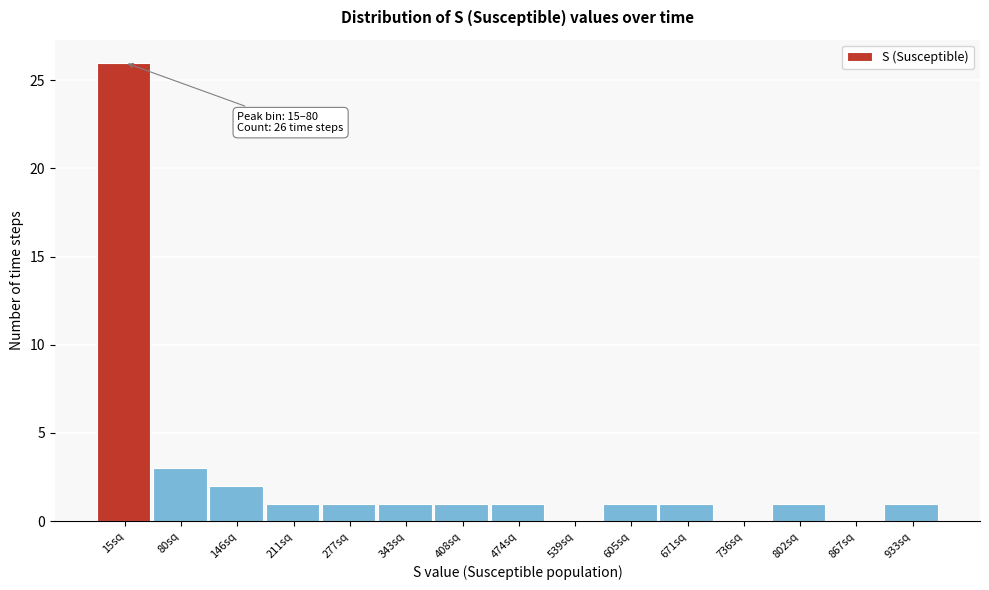

Reading left to right, list all the values displayed in this chart.

15sq=26	80sq=3	146sq=2	211sq=1	277sq=1	343sq=1	408sq=1	474sq=1	539sq=0	605sq=1	671sq=1	736sq=0	802sq=1	867sq=0	933sq=1